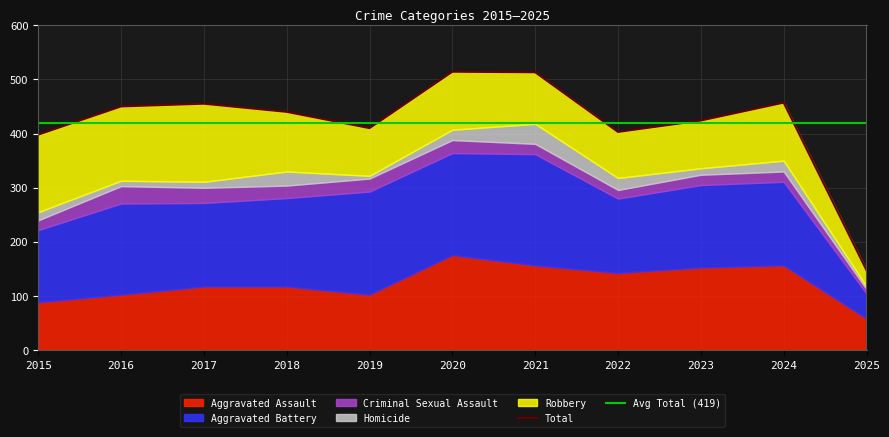

What is the sum of all Aggravated Assault values?

1376